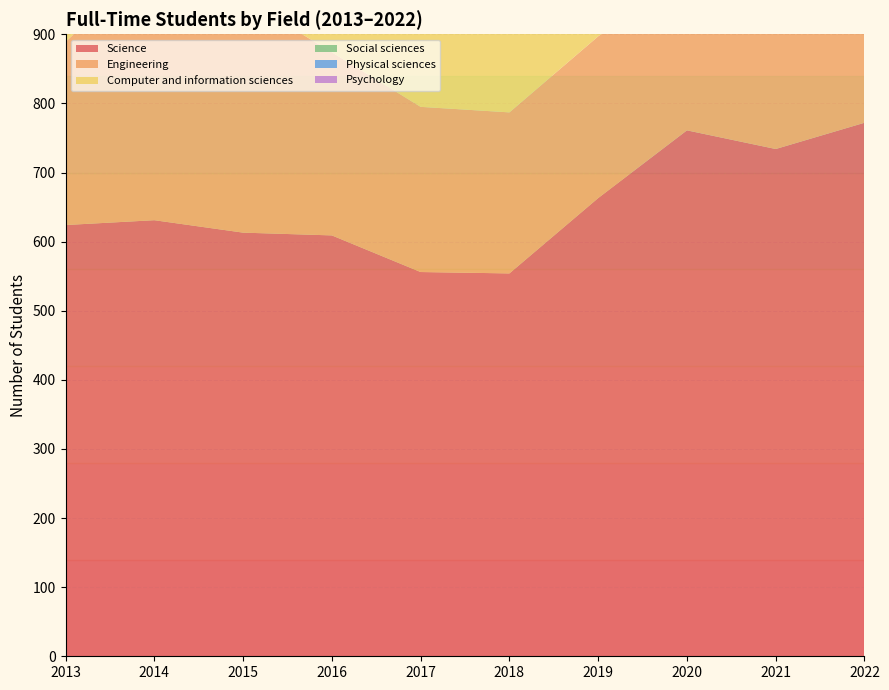

Reading left to right, list all the values displayed in this chart.

Science: 624	631	613	609	556	554	663	761	734	772
Engineering: 265	379	339	265	239	233	234	227	246	229
Computer and information sciences: 110	120	146	130	131	129	143	168	184	212
Social sciences: 146	160	135	140	101	109	141	141	149	146
Physical sciences: 113	91	82	91	87	92	109	126	112	106
Psychology: 60	77	76	75	65	62	93	99	97	101